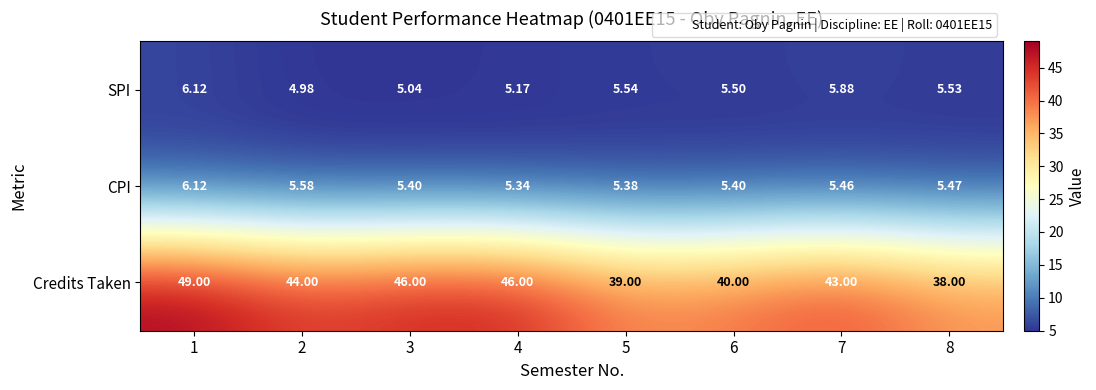

How many distinct data groups are displayed?

3